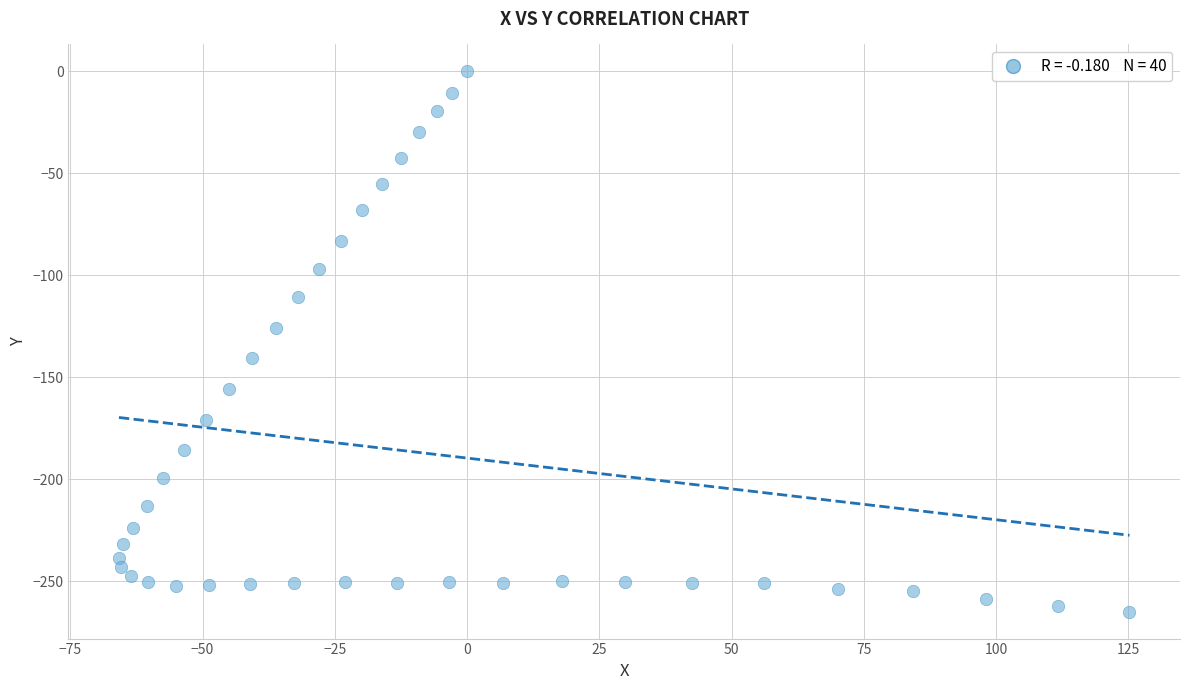

What is the range of Y values (max minus min)?

265.0